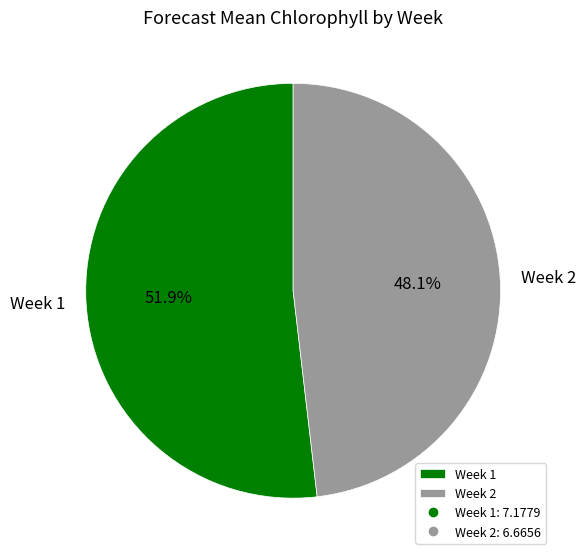

Is there a majority slice in this chart?

Yes